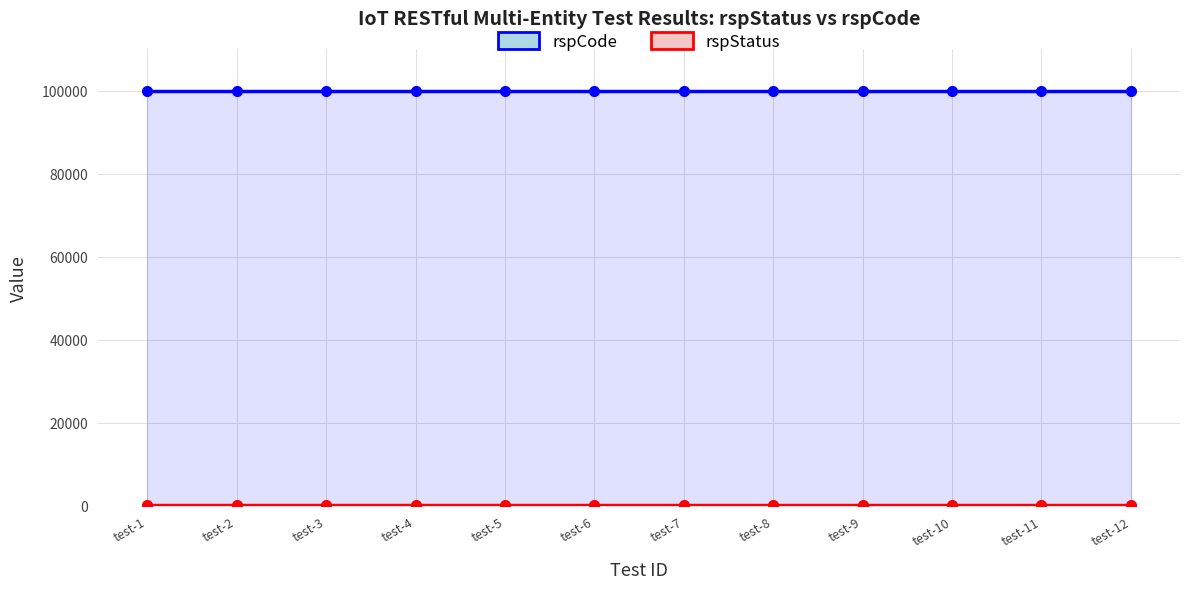

Is the value of rspStatus at test-1 greater than the value of rspCode at test-3?

No